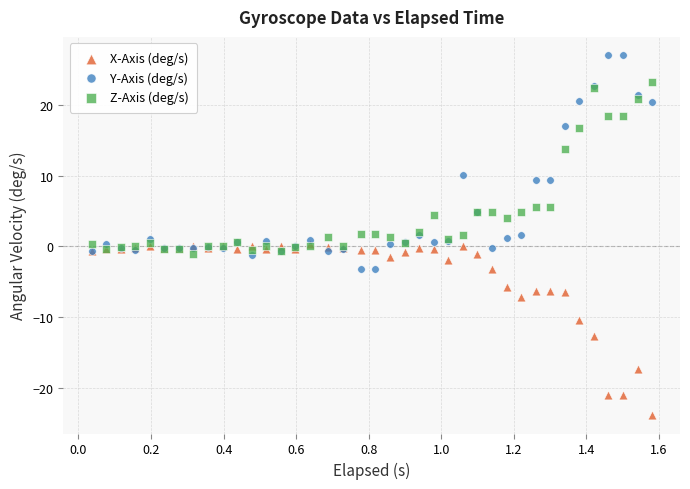

In the Y-Axis (deg/s) series, what Y value is closest to 11?

10.1